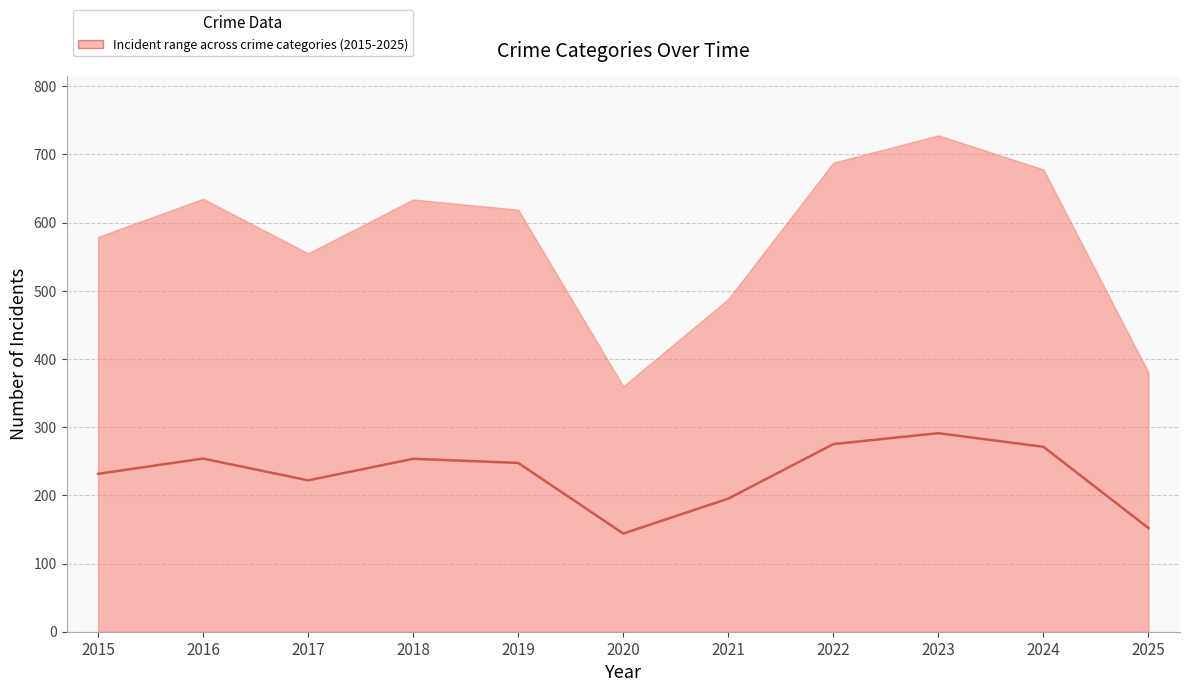

Which category has the lowest value across all series?

2020